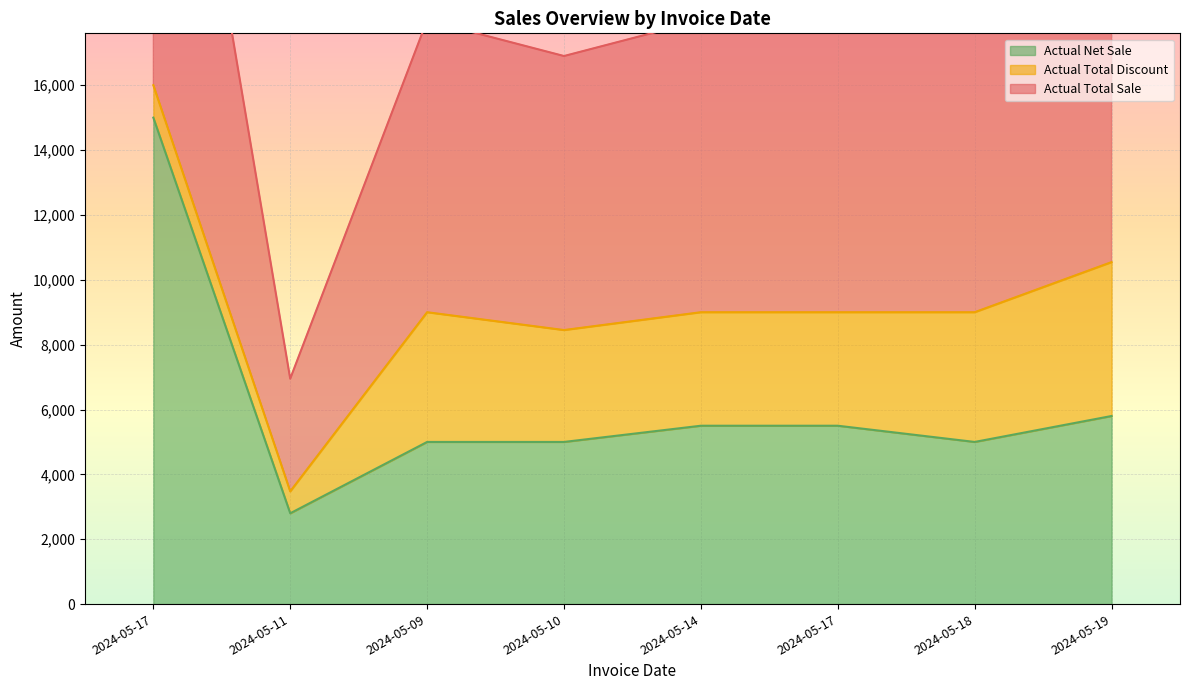

How many data points does each series have?

8